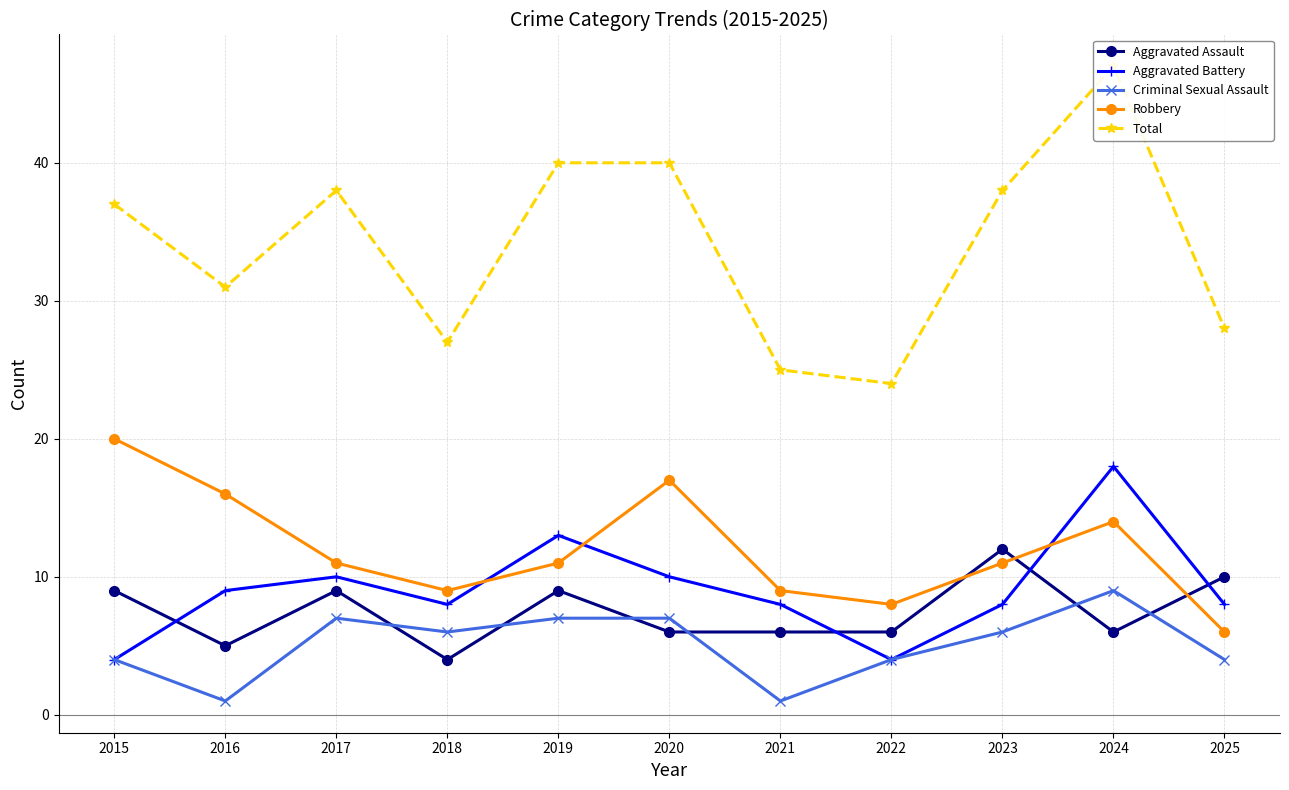

Which has a higher value, 2018 or 2023?

2023